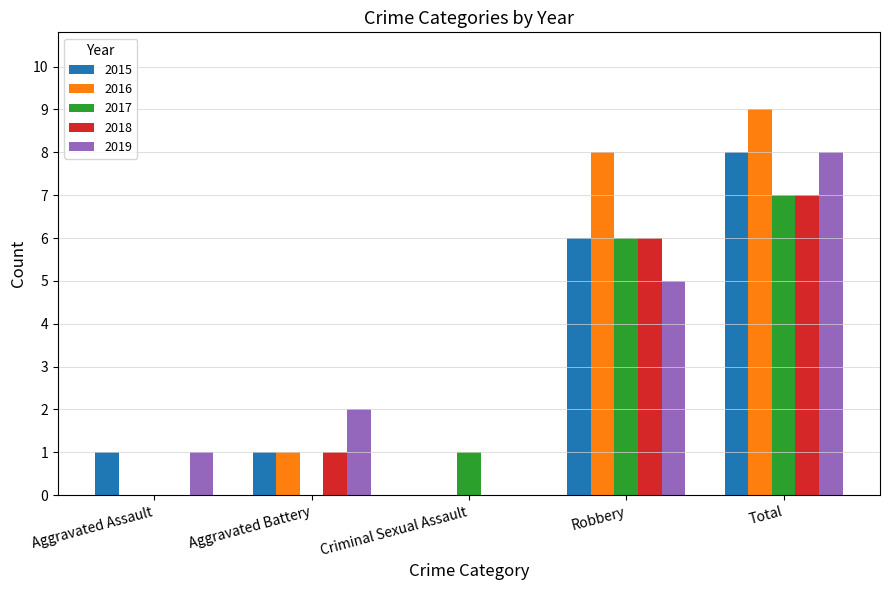

The 2016 series shows 9 at Total. True or false?

True